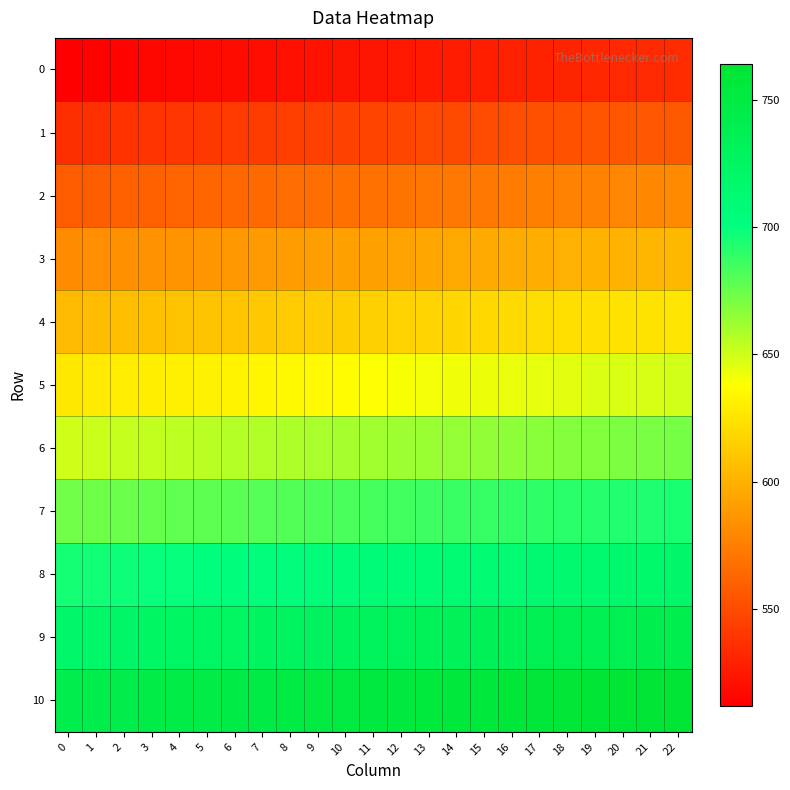

Reading left to right, list all the values displayed in this chart.

0: 0=512	1=513	2=514	3=515	4=516	5=517	6=518	7=519	8=520	9=521	10=522	11=523	12=524	13=525	14=526	15=527	16=528	17=529	18=530	19=531	20=532	21=533	22=534
1: 0=535	1=536	2=537	3=538	4=539	5=540	6=541	7=542	8=543	9=544	10=545	11=546	12=547	13=548	14=549	15=550	16=551	17=552	18=553	19=554	20=555	21=556	22=557
2: 0=558	1=559	2=560	3=561	4=562	5=563	6=564	7=565	8=566	9=567	10=568	11=569	12=570	13=571	14=572	15=573	16=574	17=575	18=576	19=577	20=578	21=579	22=580
3: 0=581	1=582	2=583	3=584	4=585	5=586	6=587	7=588	8=589	9=590	10=591	11=592	12=593	13=594	14=595	15=596	16=597	17=598	18=599	19=600	20=601	21=602	22=603
4: 0=604	1=605	2=606	3=607	4=608	5=609	6=610	7=611	8=612	9=613	10=614	11=615	12=616	13=617	14=618	15=619	16=620	17=621	18=622	19=623	20=624	21=625	22=626
5: 0=627	1=628	2=629	3=630	4=631	5=632	6=633	7=634	8=635	9=636	10=637	11=638	12=639	13=640	14=641	15=642	16=643	17=644	18=645	19=646	20=647	21=648	22=649
6: 0=650	1=651	2=652	3=653	4=654	5=655	6=656	7=657	8=658	9=659	10=660	11=661	12=662	13=663	14=664	15=665	16=666	17=667	18=668	19=669	20=670	21=671	22=672
7: 0=673	1=674	2=675	3=676	4=677	5=678	6=679	7=680	8=681	9=682	10=683	11=684	12=685	13=686	14=687	15=688	16=689	17=690	18=691	19=692	20=693	21=694	22=695
8: 0=696	1=697	2=698	3=699	4=700	5=701	6=702	7=703	8=704	9=705	10=706	11=707	12=708	13=709	14=710	15=711	16=712	17=713	18=714	19=715	20=716	21=717	22=718
9: 0=719	1=720	2=721	3=722	4=723	5=724	6=725	7=726	8=727	9=728	10=729	11=730	12=731	13=732	14=733	15=734	16=735	17=736	18=737	19=738	20=739	21=740	22=741
10: 0=742	1=743	2=744	3=745	4=746	5=747	6=748	7=749	8=750	9=751	10=752	11=753	12=754	13=755	14=756	15=757	16=758	17=759	18=760	19=761	20=762	21=763	22=764